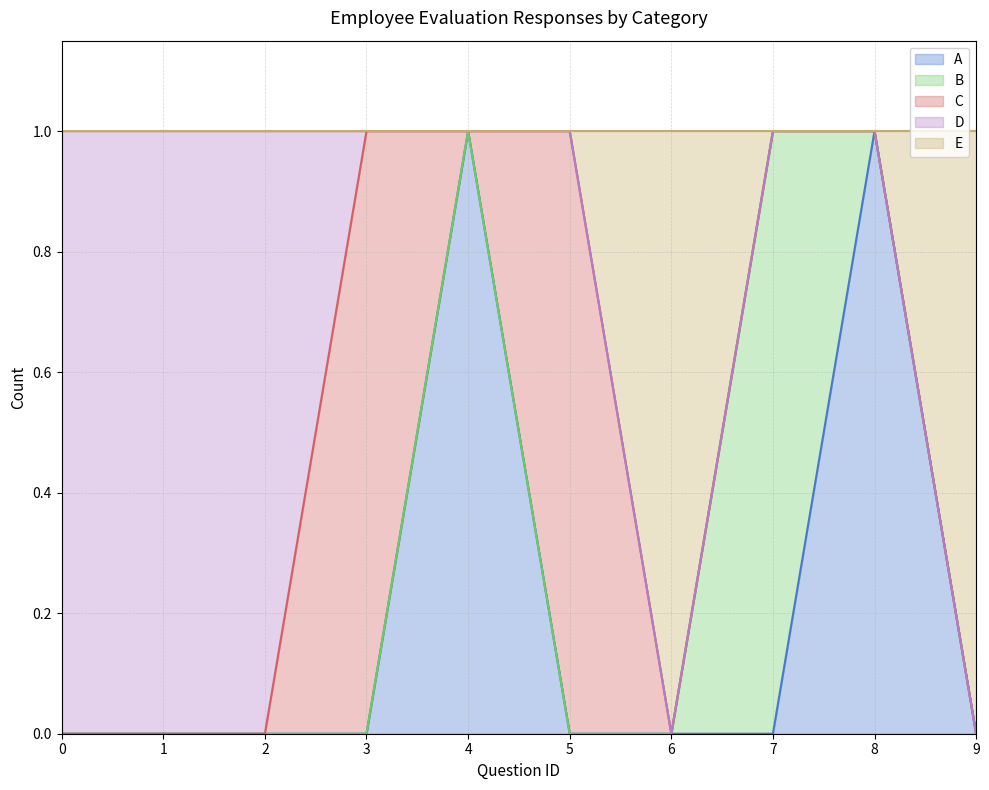

Is it true that B equals 1 at 7?

True